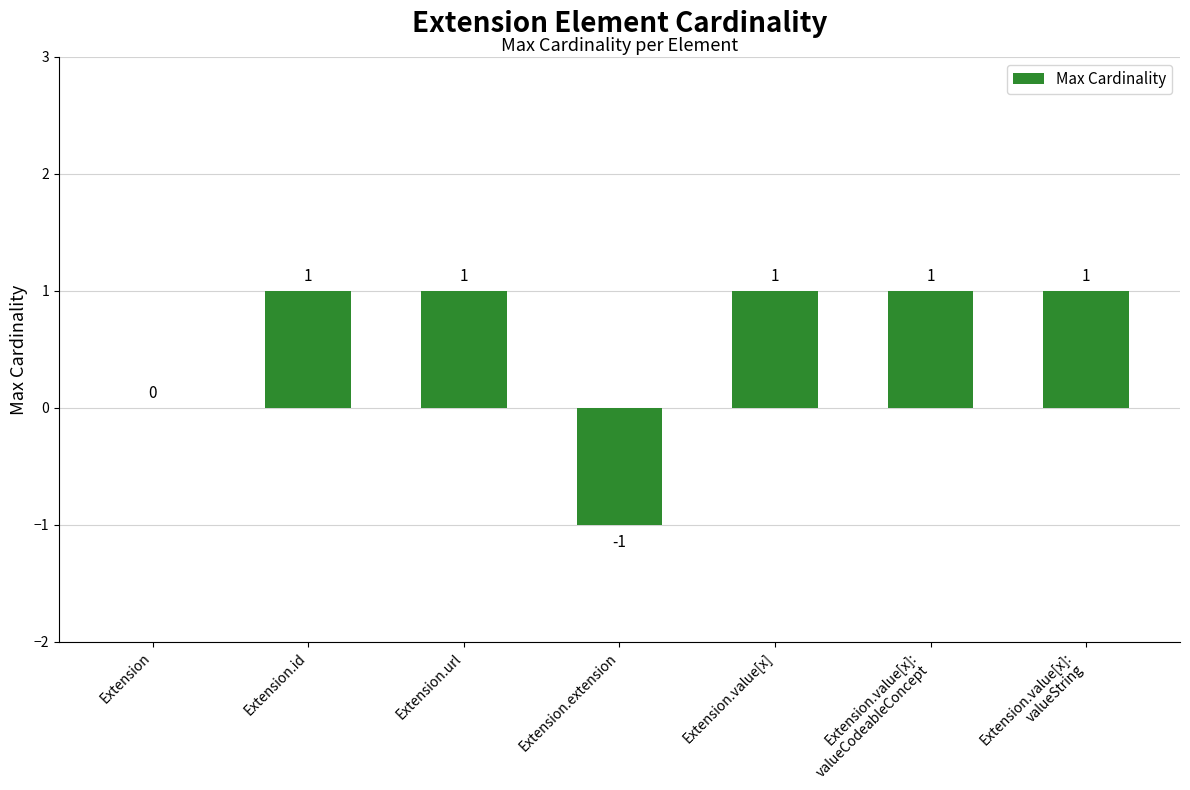

How many categories are shown in the chart?

7